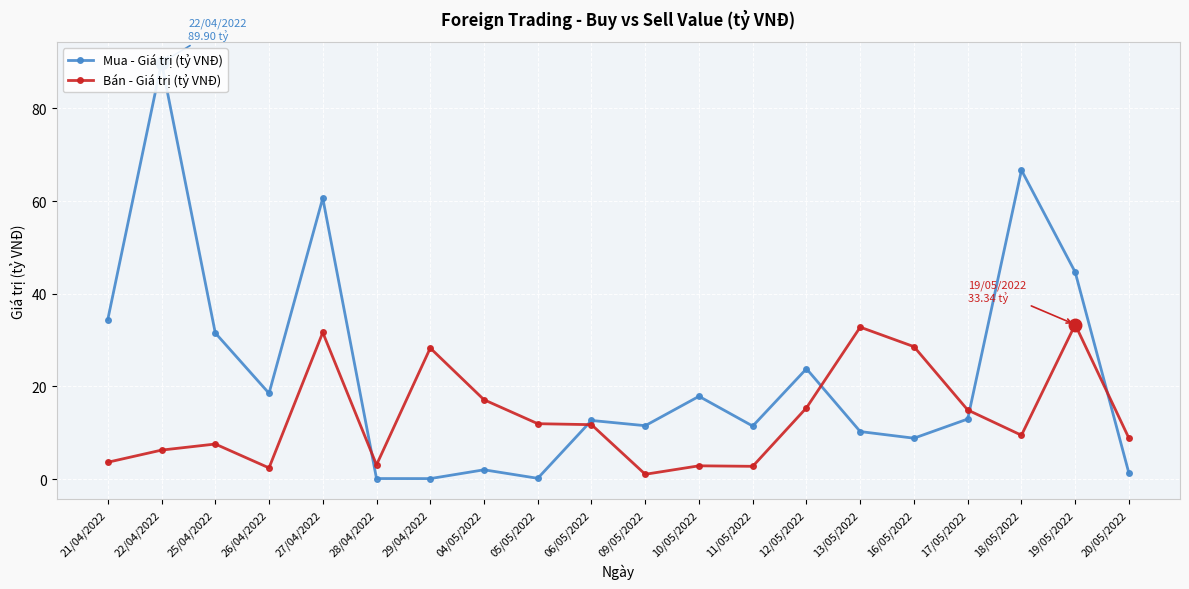

Where is the first local minimum for Mua - Giá trị (tỷ VNĐ)?

26/04/2022